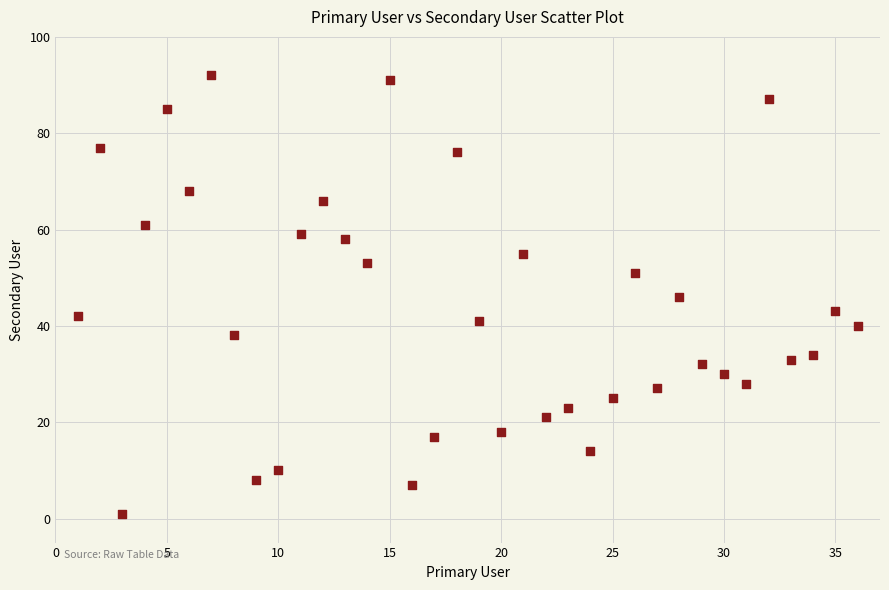

What is the range of X values (max minus min)?

35